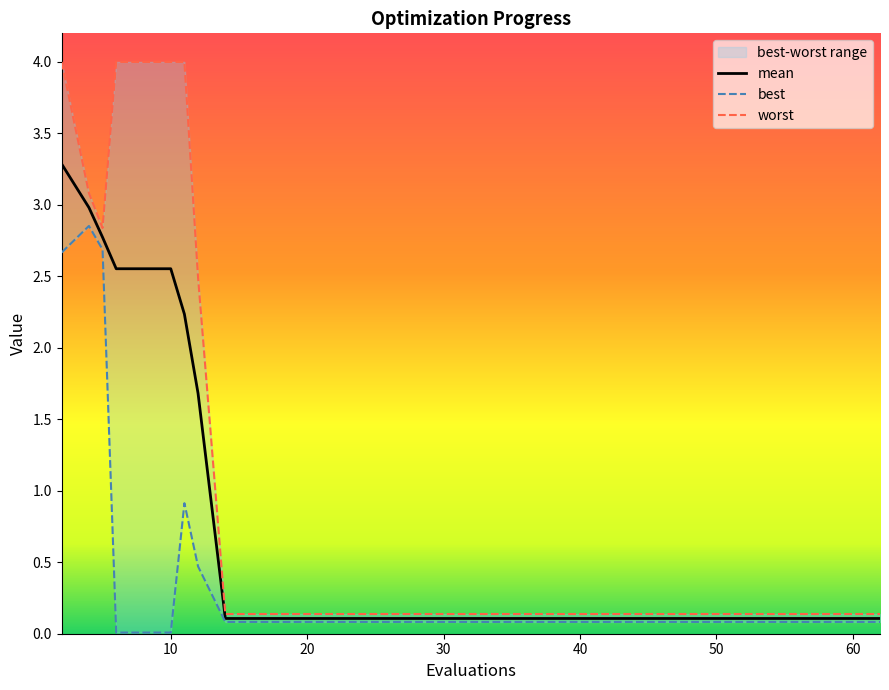

At how many categories does at least one series exceed 2?

7